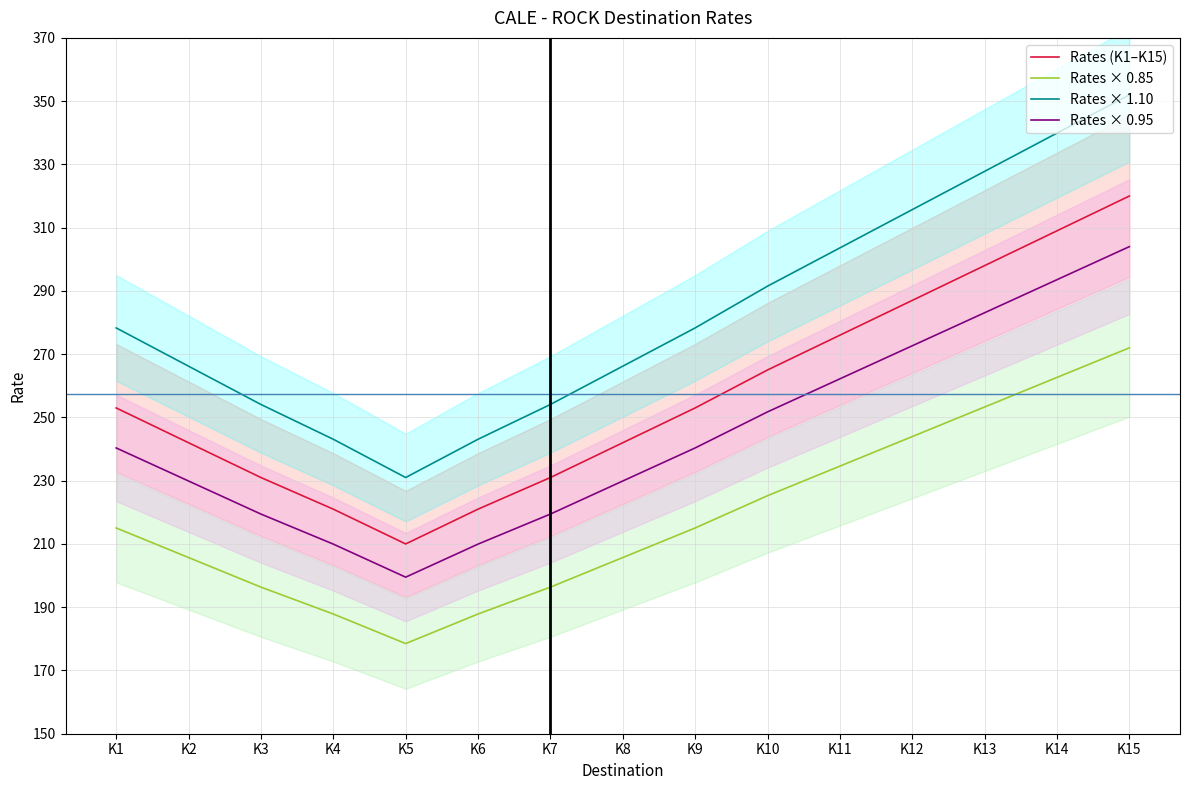

True or false: Rates × 0.95 and Rates × 1.10 intersect in this chart.

False